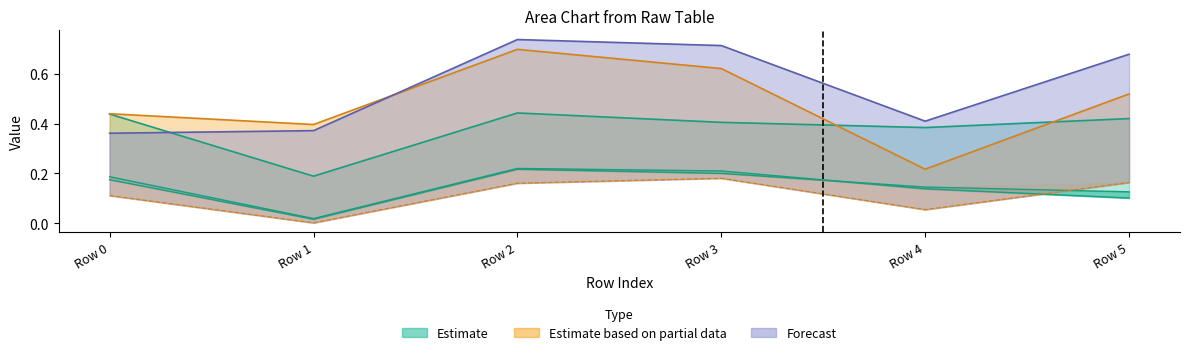

Rank the categories by 1 value from lowest to highest.

Row 1, Row 4, Row 3, Row 5, Row 0, Row 2